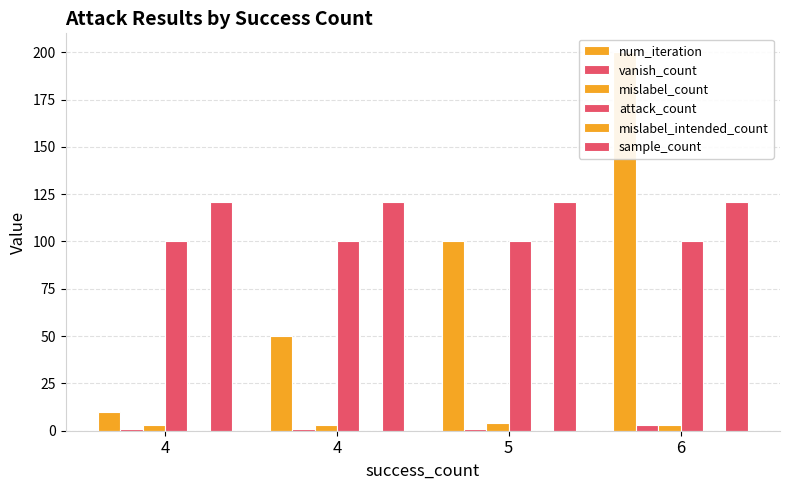

Is the value of attack_count at 4 greater than the value of vanish_count at 5?

Yes